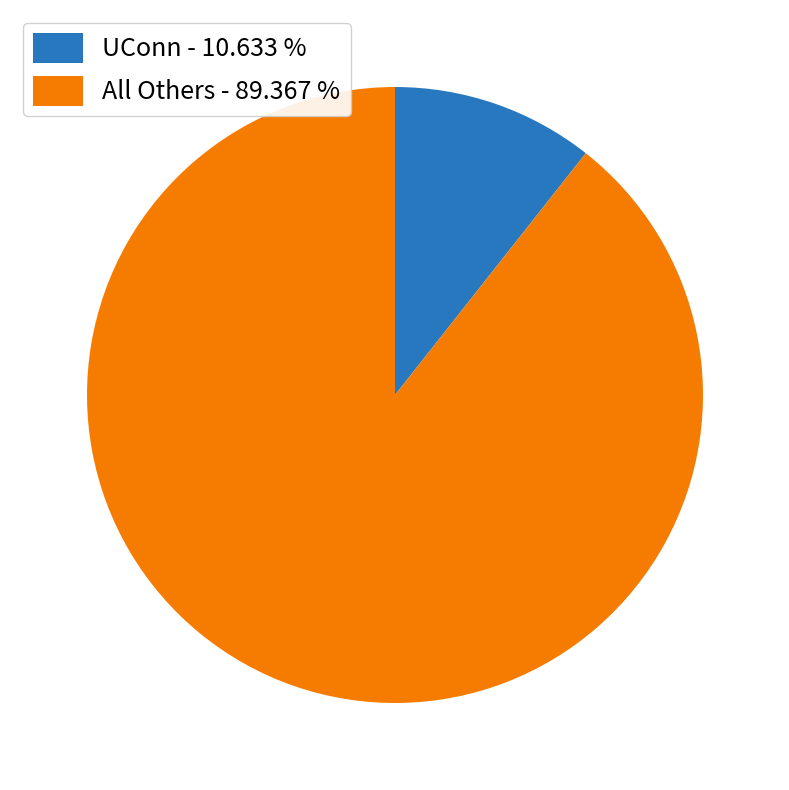

Rank the categories by value from highest to lowest.

All Others - 89.367 %, UConn - 10.633 %